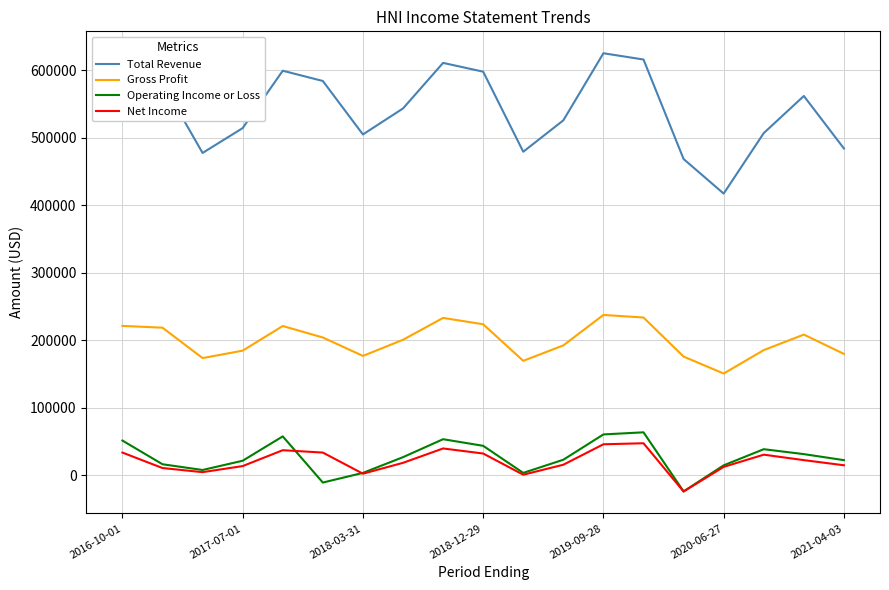

What is the greatest value displayed?

625400